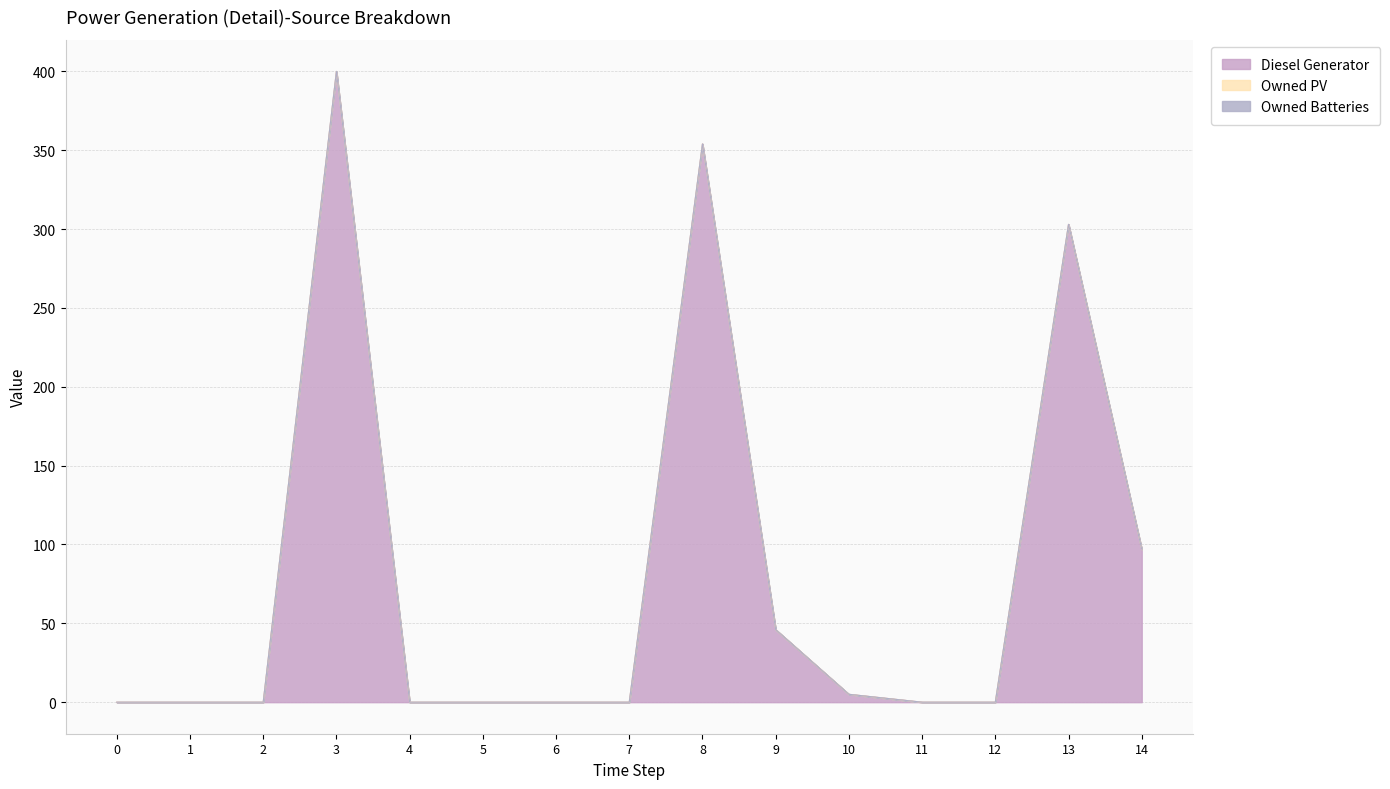

What is the difference between the maximum and minimum values in the Diesel Generator series?

400